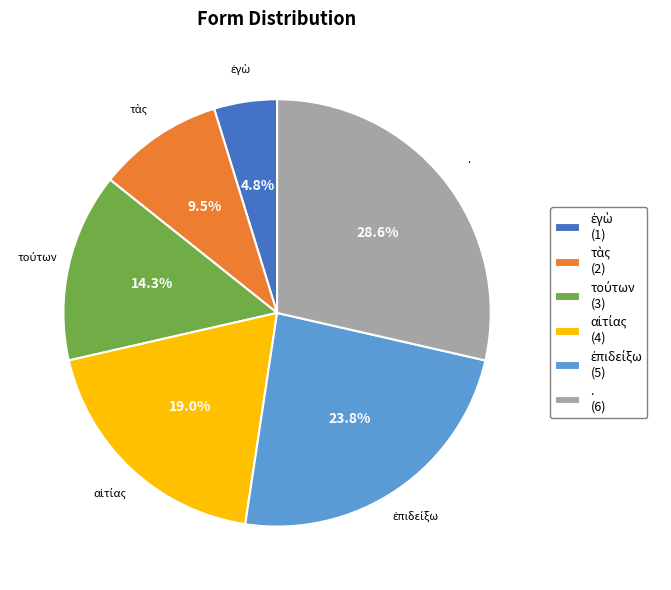

Is there any slice that represents more than half of the pie?

No